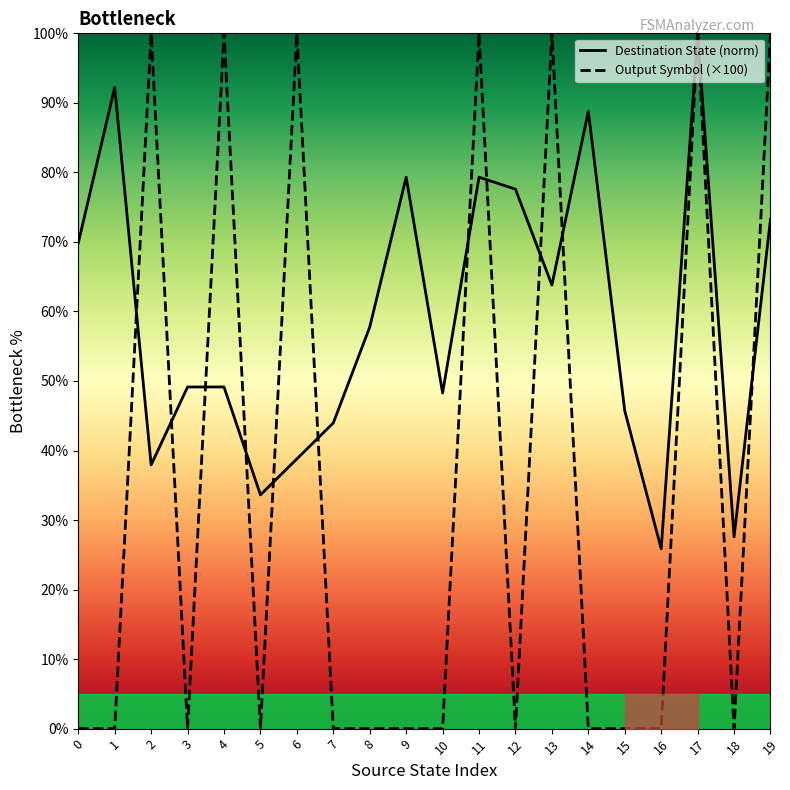

True or false: output_symbol has a value of 0.0 at 15.

True